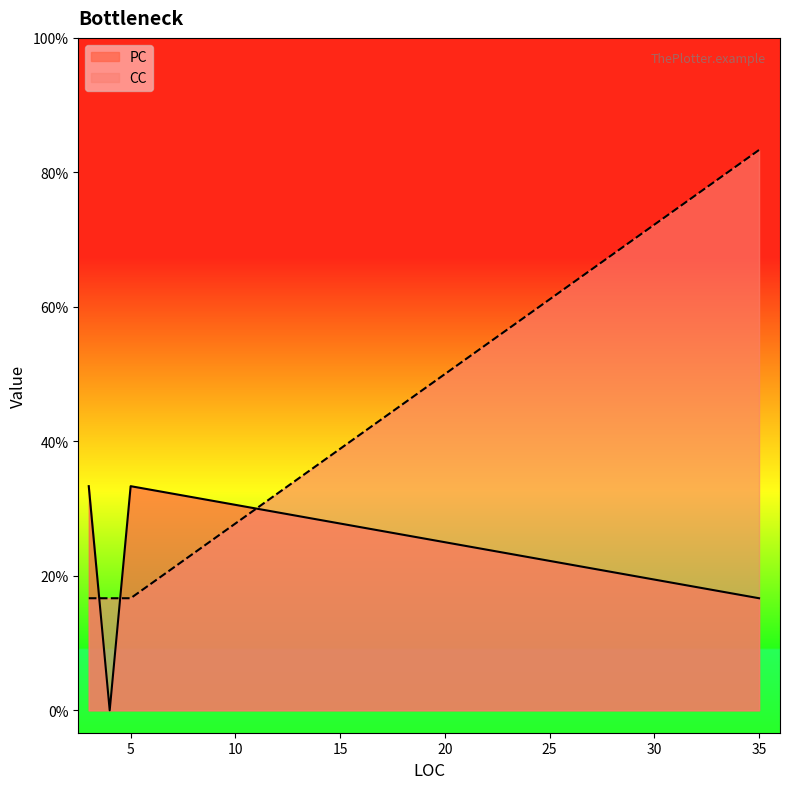

Count the number of data series in this chart.

2